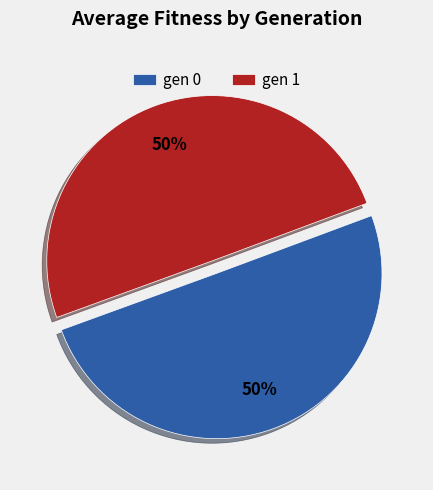

What is the ratio of the value at gen 1 to the value at gen 0?

1.0